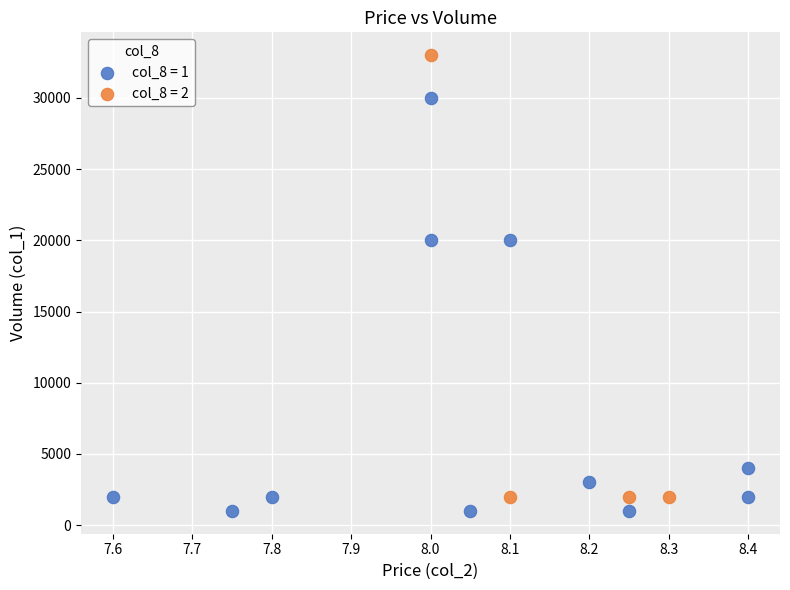

Which series contains the highest Y value?

col_8 = 2